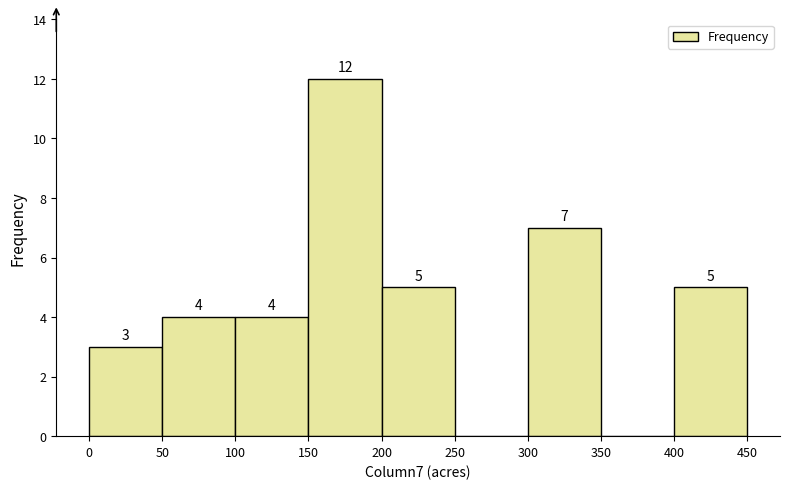

Over which range of the x-axis is the bar tallest?

150 to 200